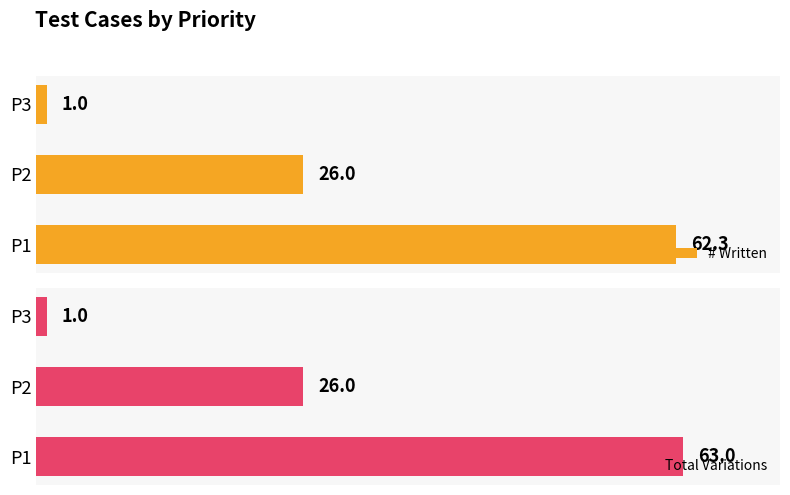

Rank the categories by # Written value from lowest to highest.

P3, P2, P1